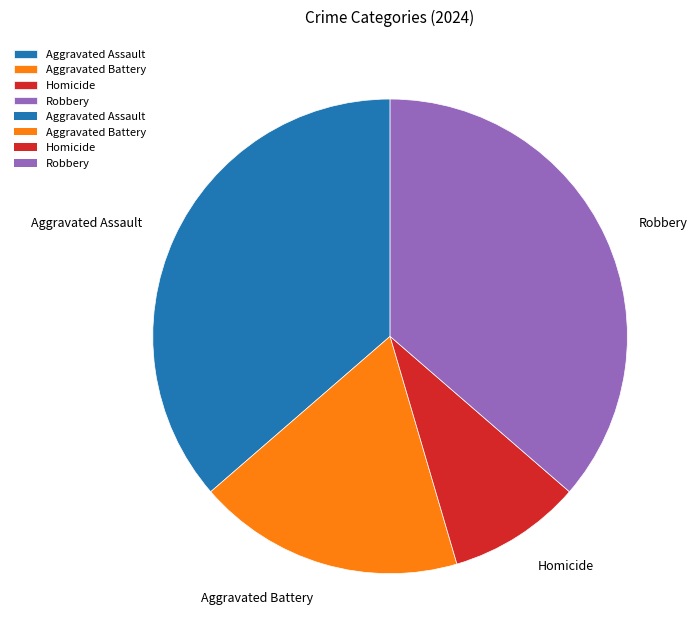

Do Robbery and Aggravated Assault together represent more than half of the pie?

Yes